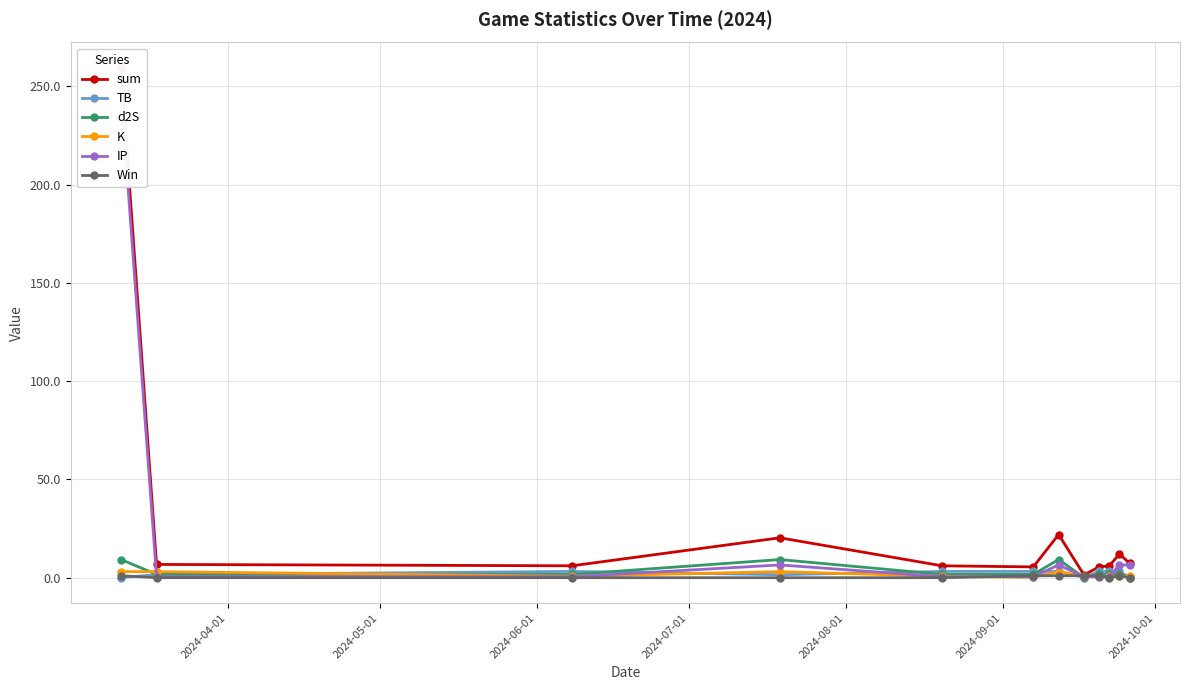

What are all the series names shown in the legend?

sum, TB, d2S, K, IP, Win